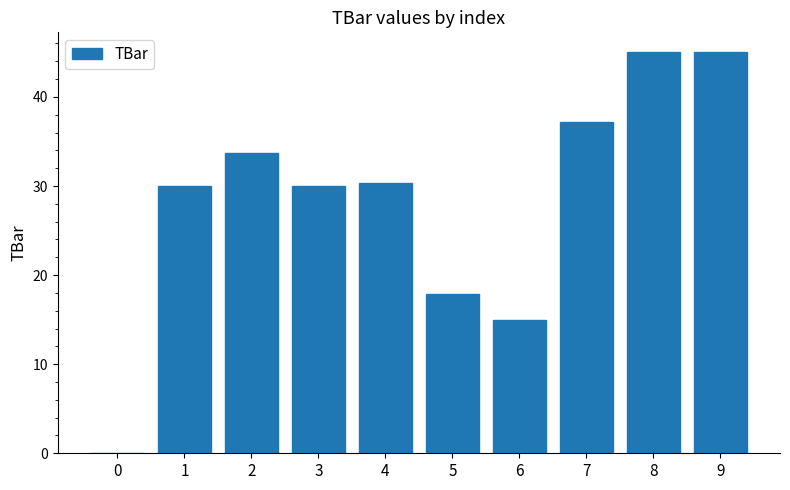

What is the maximum value shown in the chart?

45.0